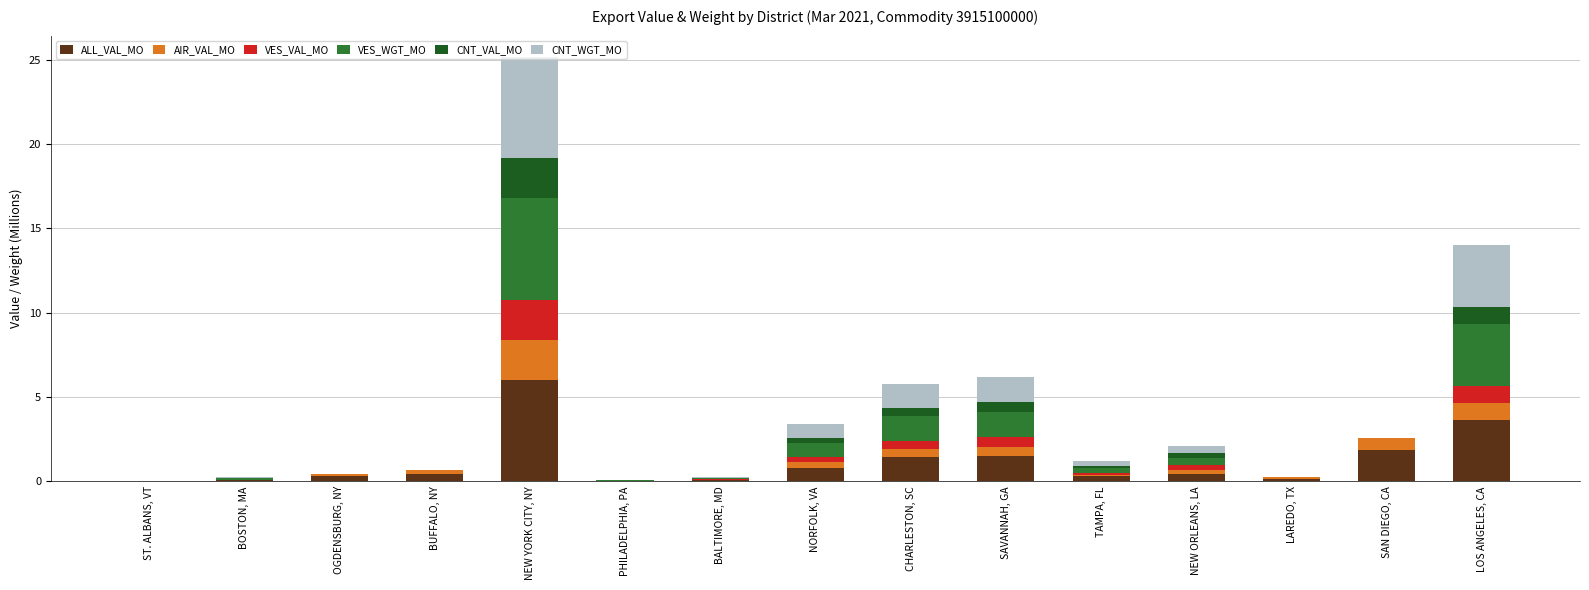

How many data points does each series have?

15